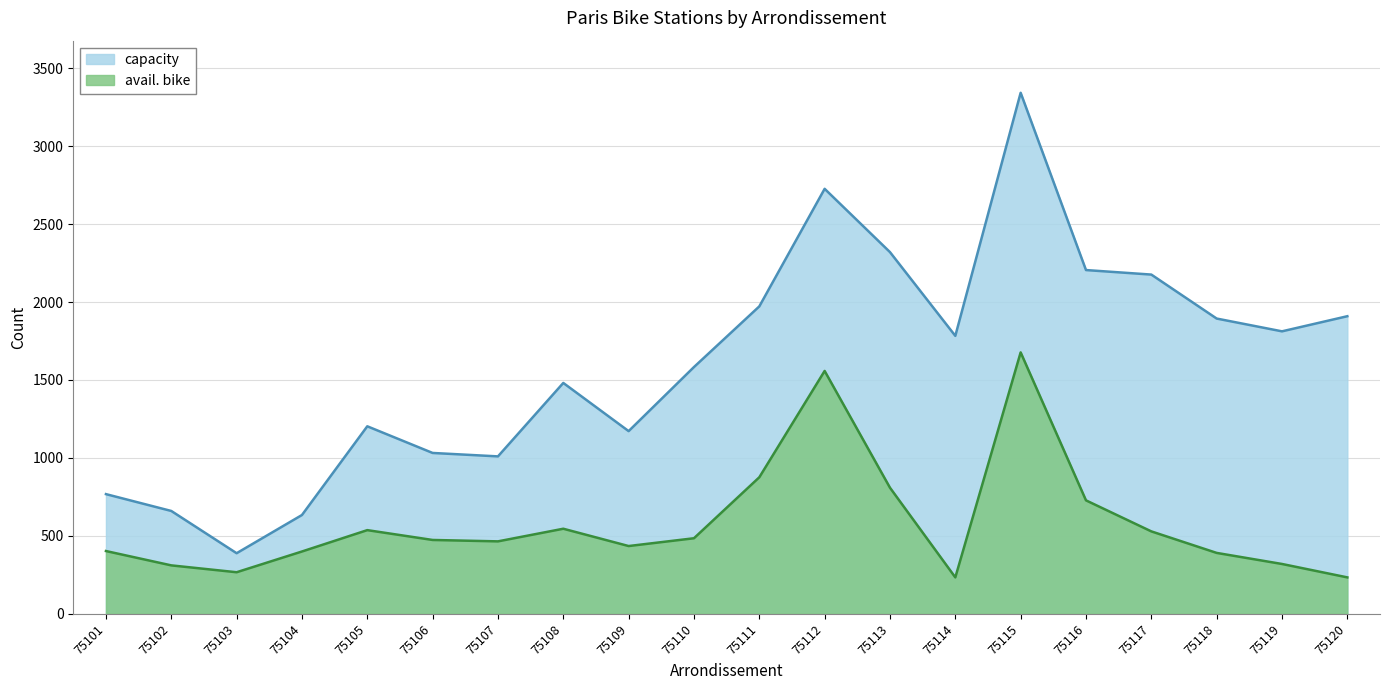

How many data points in avail. bike are less than 474?

10